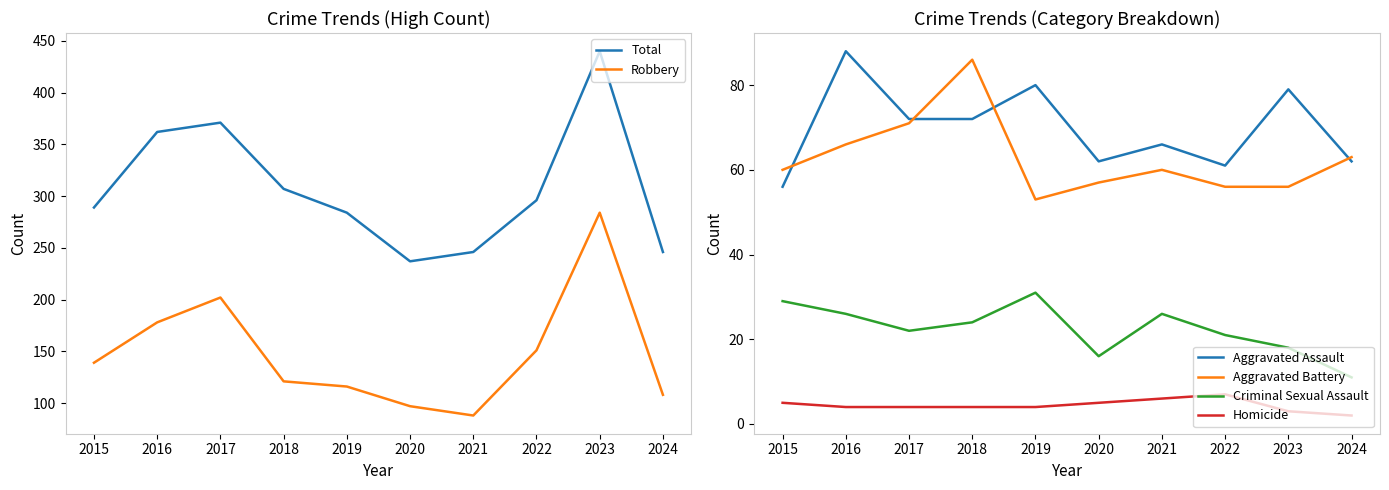

What value does the Homicide series have at 2020?

5